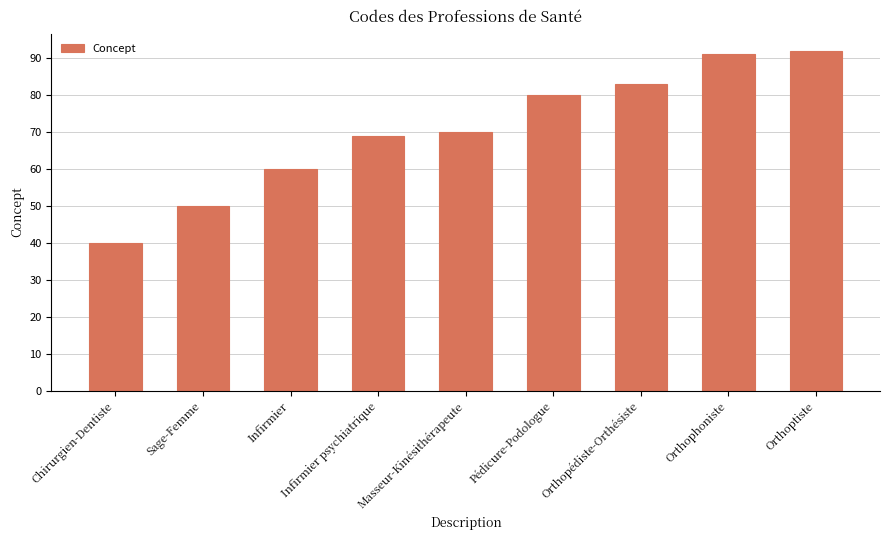

What is the difference between the maximum and minimum values?

52